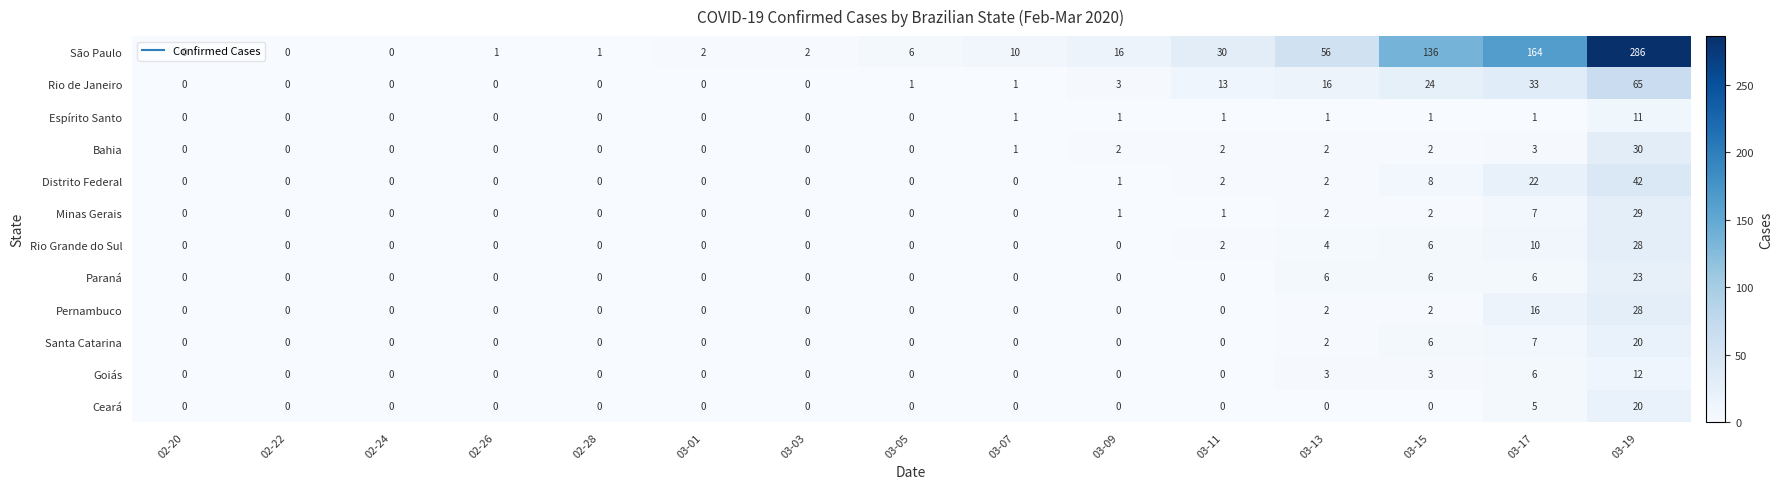

What is the difference between the maximum and minimum values in the São Paulo series?

286